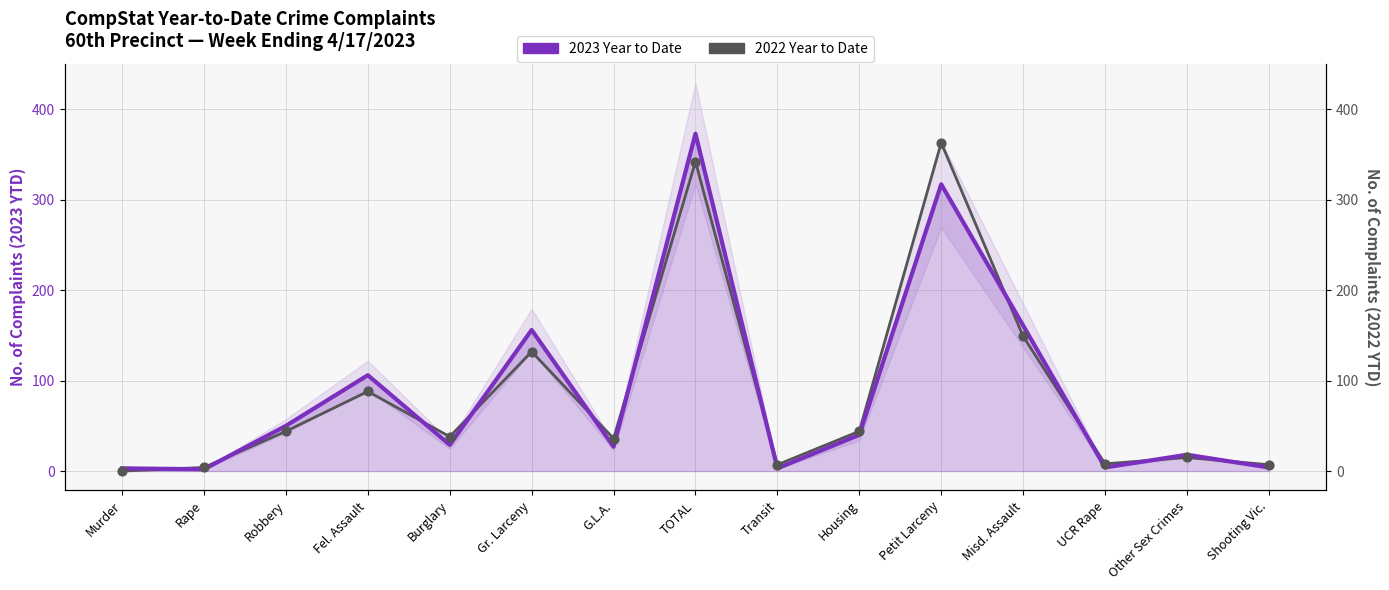

Which series contains the lowest Y value?

2022 Year to Date